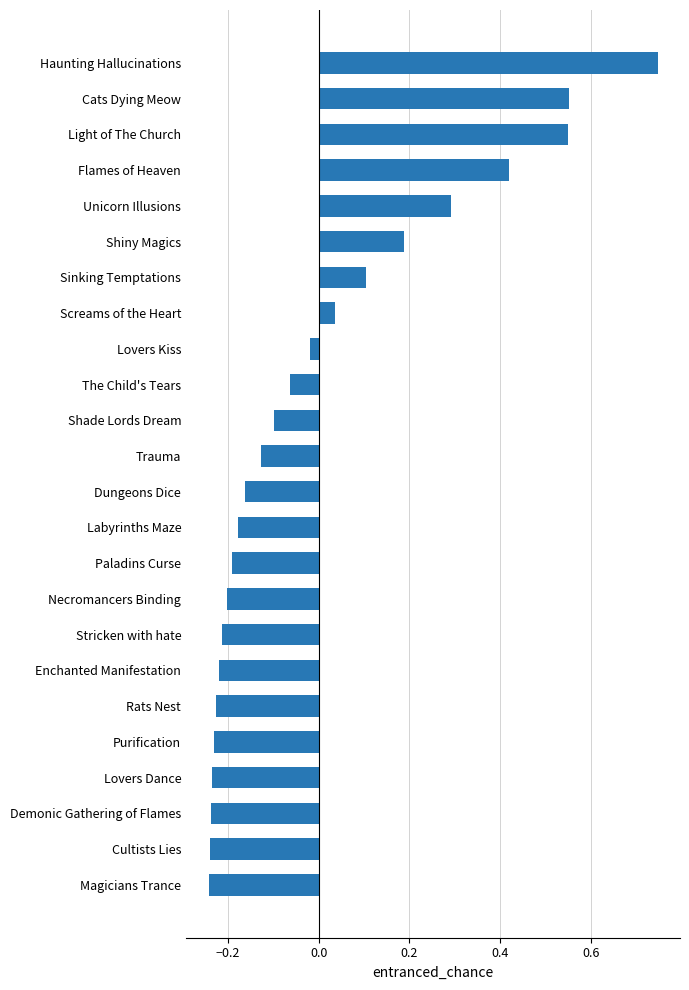

Which label corresponds to the largest value in the chart?

Haunting Hallucinations